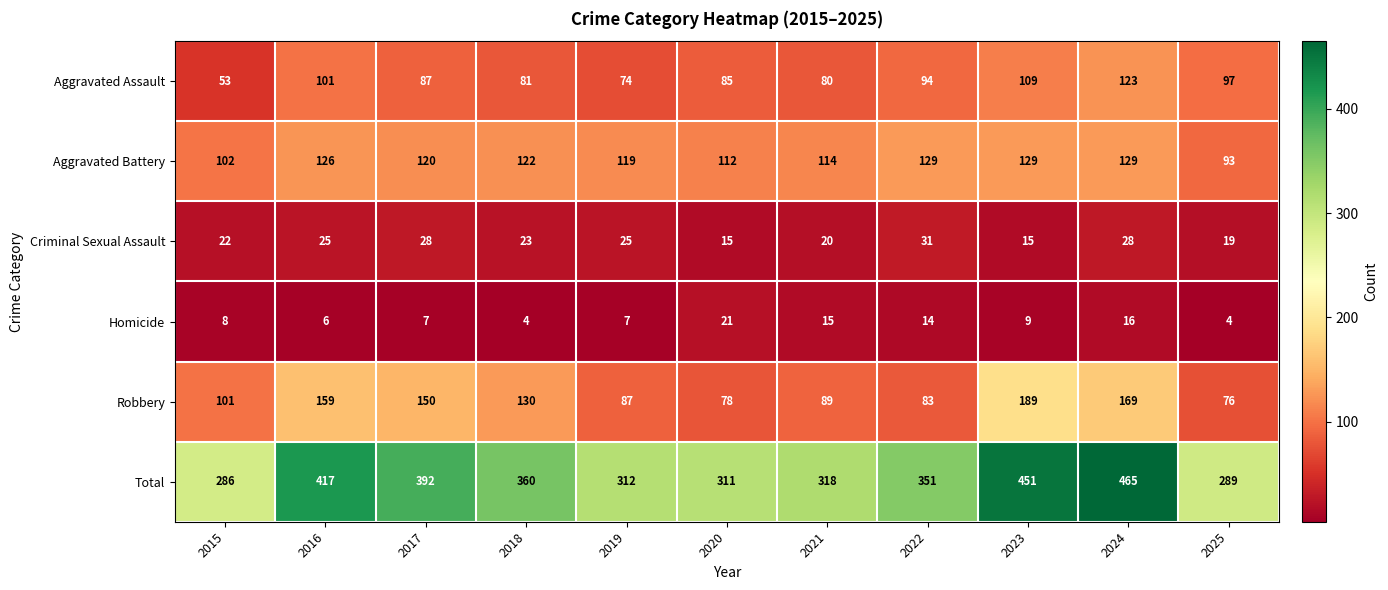

At which label does Aggravated Assault first exceed 87?

2016